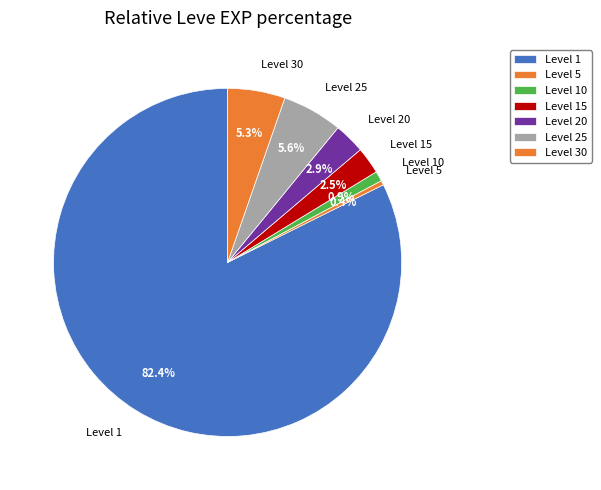

Count the number of slices in the pie.

7